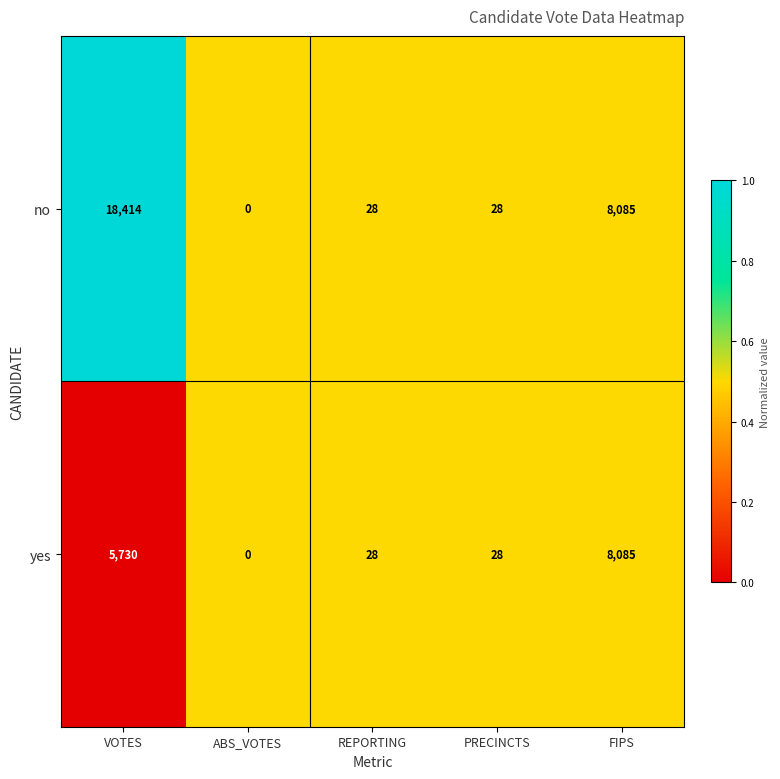

At which category is the sum across all series the highest?

VOTES